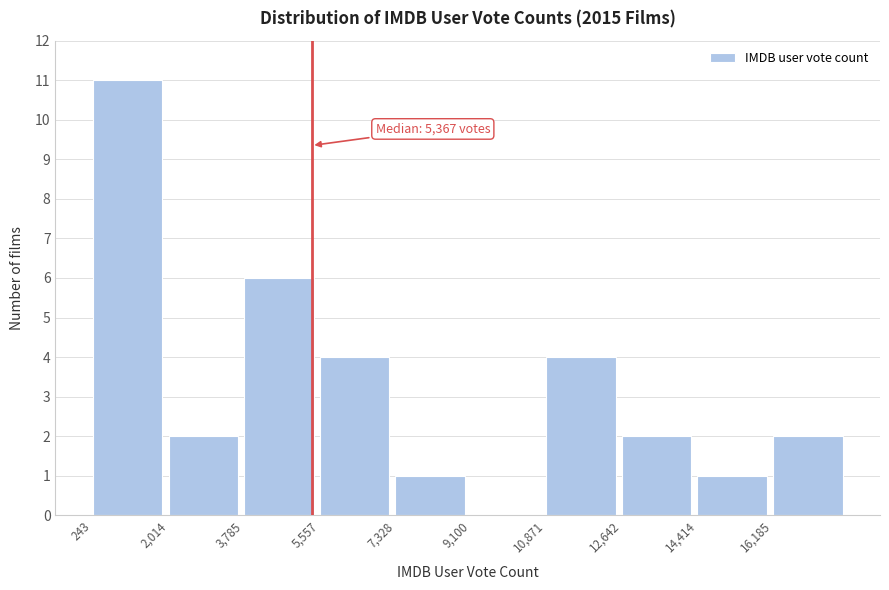

Over which range of the x-axis is the bar tallest?

200 to 2000